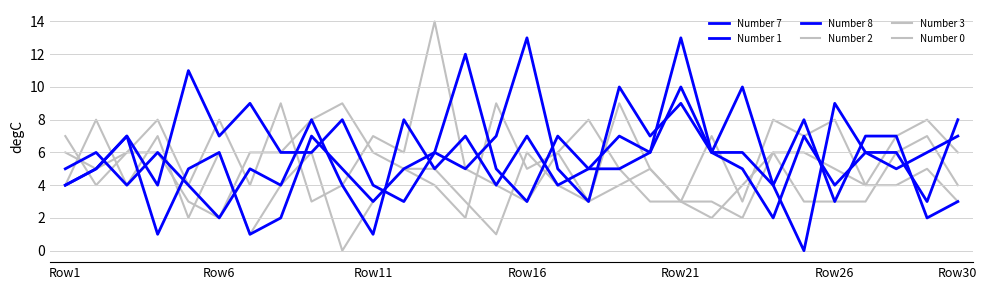

How many intersections are there between Number 7 and Number 8?

11